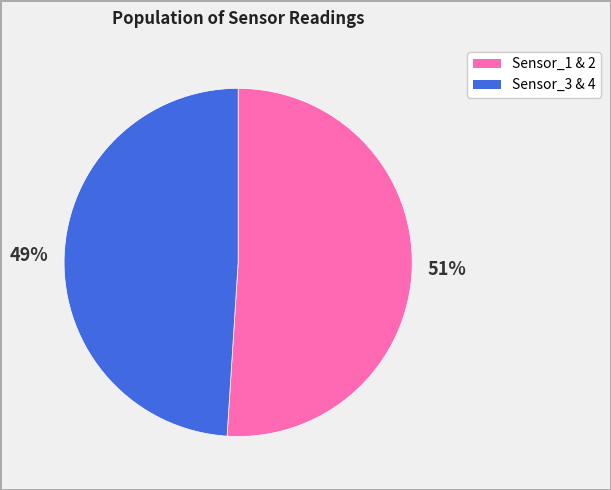

To the nearest percent, what is the average slice percentage?

50%